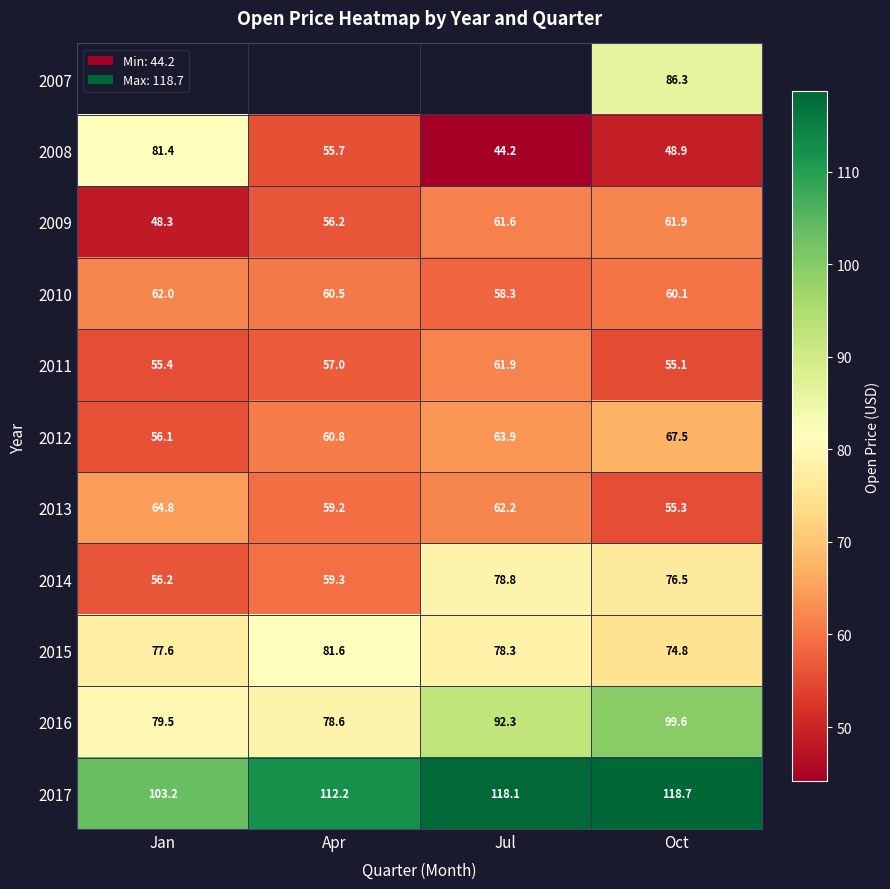

List the labels in order of 2012 value, largest first.

Oct, Jul, Apr, Jan